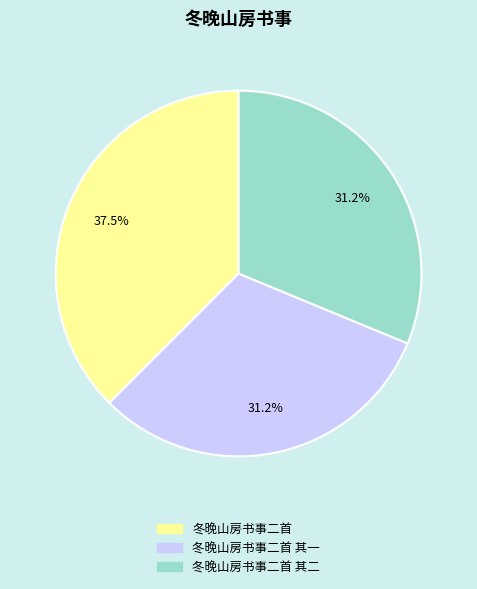

Is there a majority slice in this chart?

No